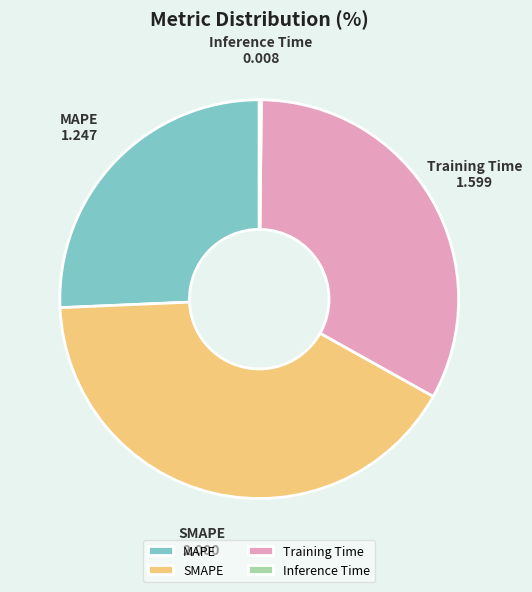

Between MAPE and SMAPE, which is larger?

SMAPE